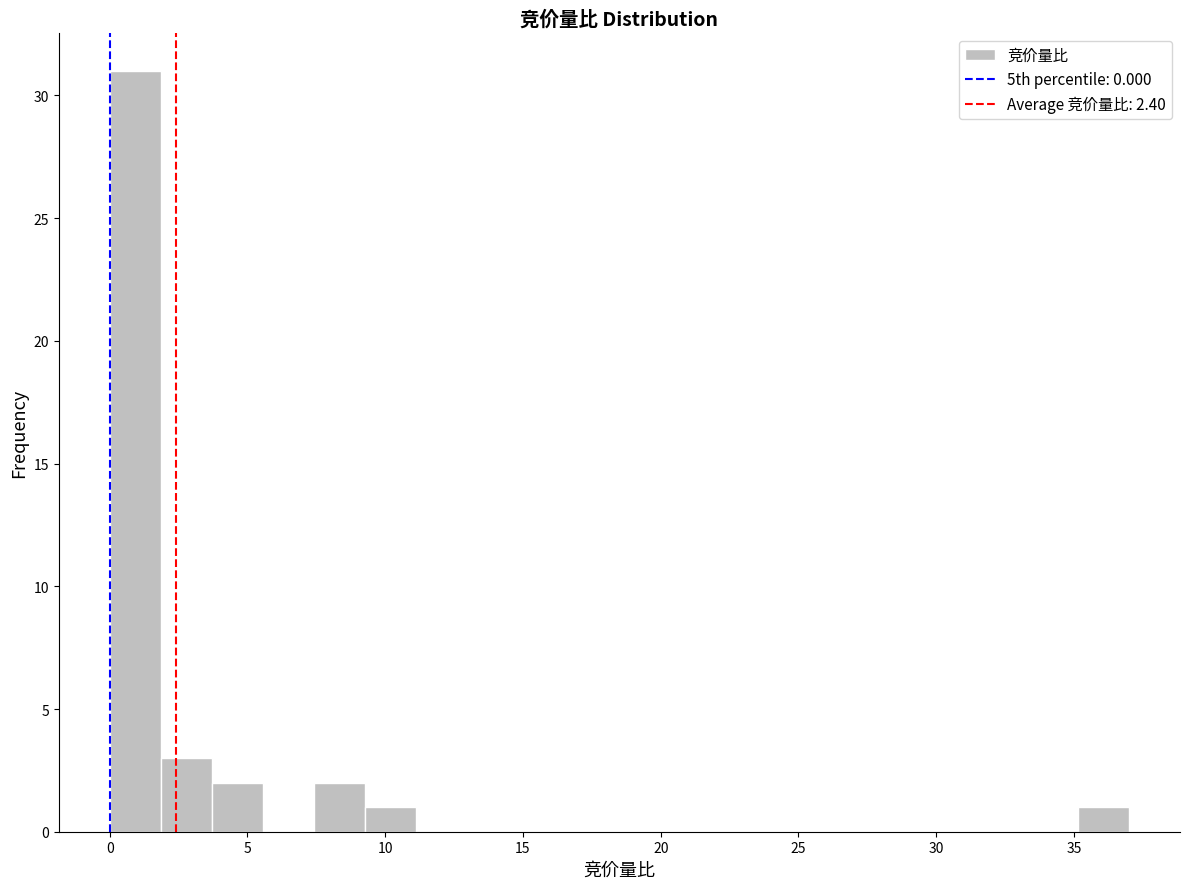

Around what value on the x-axis is the tallest bar? Give the approximate position of its centre, as read against the axis.

1.0